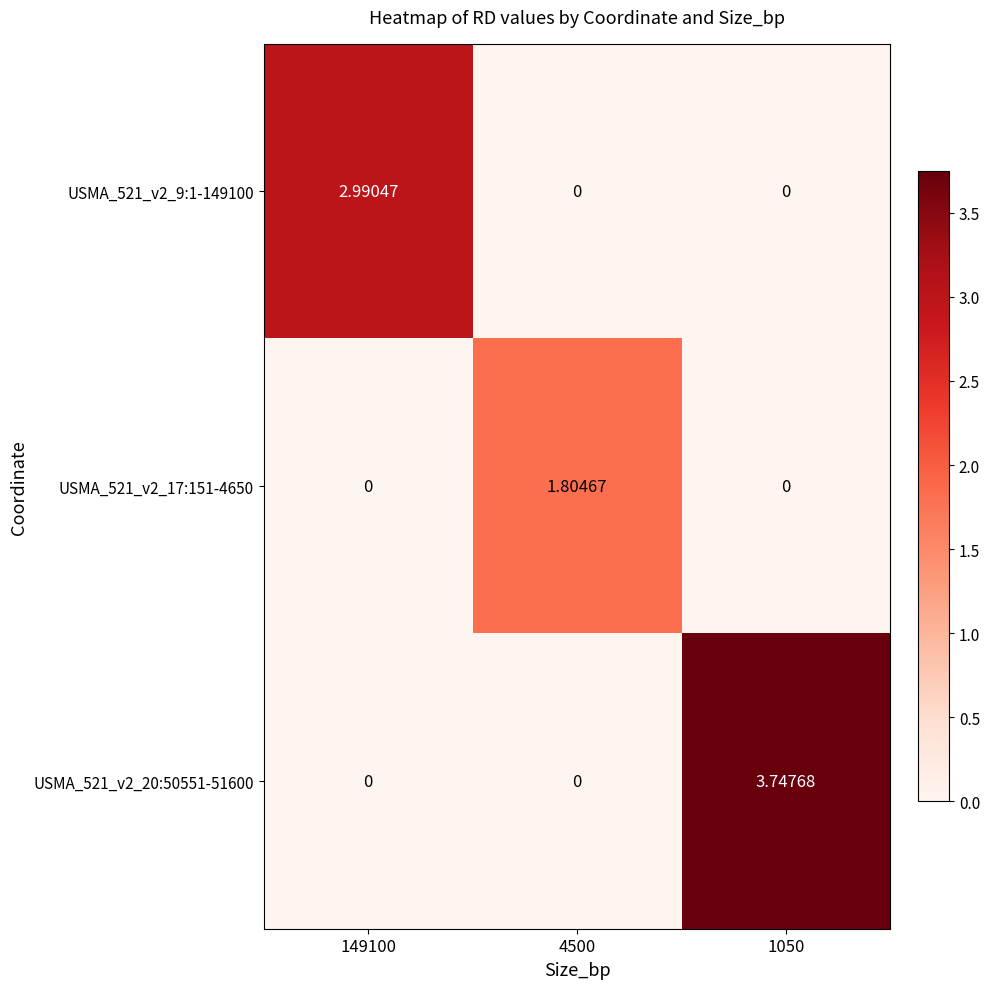

Is the value of USMA_521_v2_20:50551-51600 at 1050 greater than the value of USMA_521_v2_9:1-149100 at 1050?

Yes